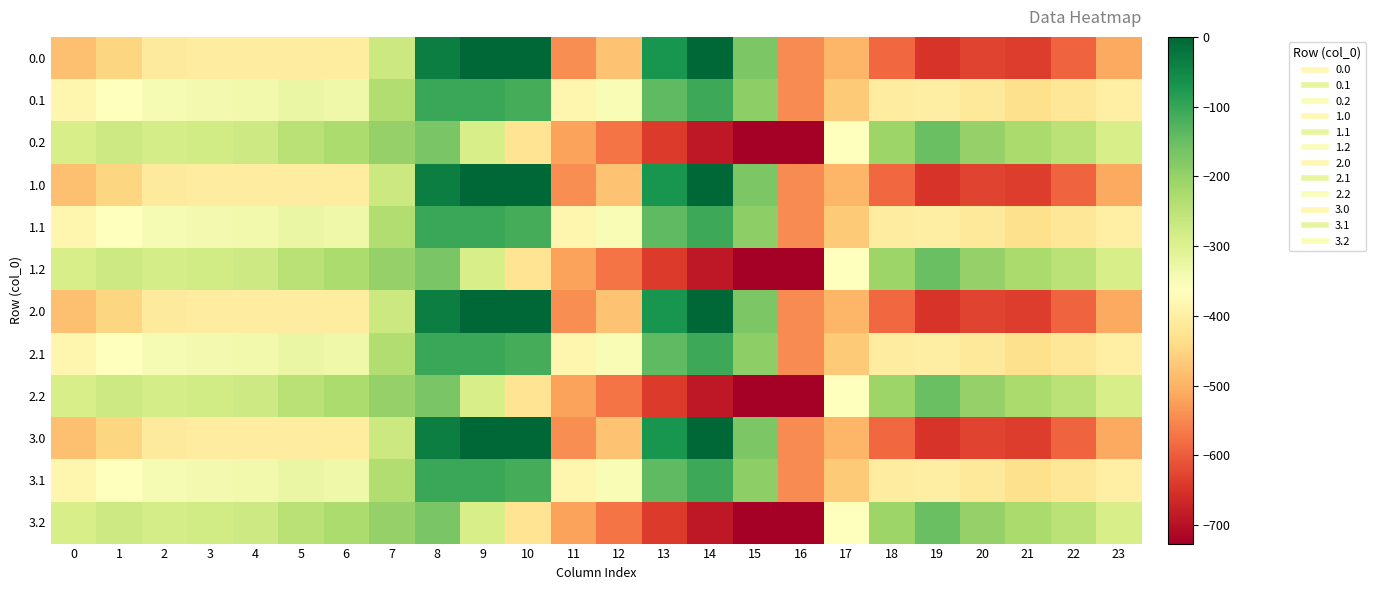

What is the spread (max minus min) of values at 9?

288.5